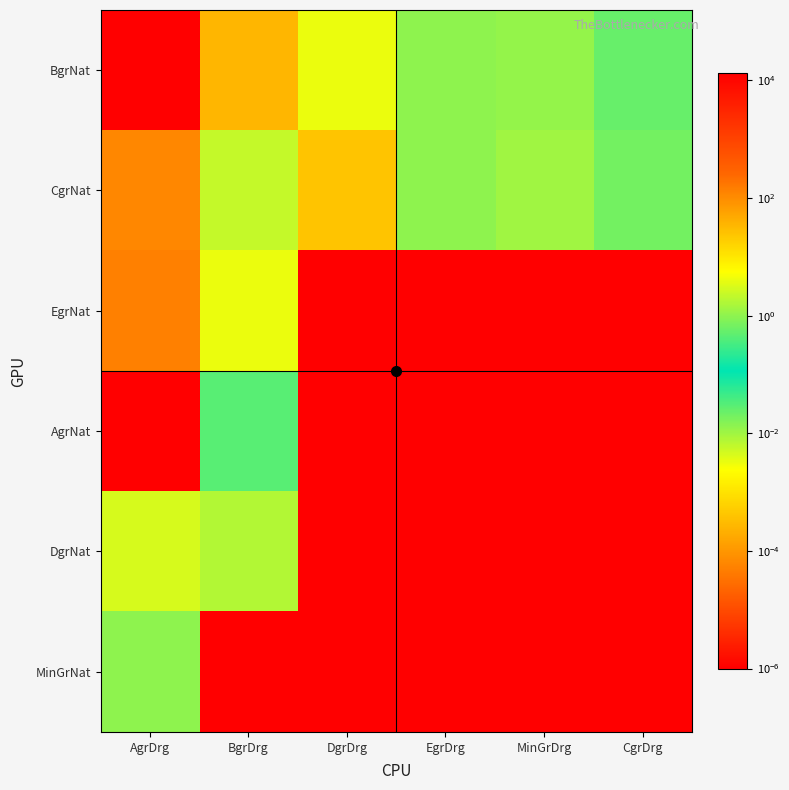

Reading left to right, extract all data points from this chart.

BgrNat: AgrDrg=13146.1	BgrDrg=34.7	DgrDrg=4.1	EgrDrg=1.0	MinGrDrg=1.1	CgrDrg=0.5
CgrNat: AgrDrg=114.0	BgrDrg=0.0	DgrDrg=23.8	EgrDrg=1.0	MinGrDrg=1.3	CgrDrg=0.7
EgrNat: AgrDrg=138.4	BgrDrg=4.1	DgrDrg=0.0	EgrDrg=0.0	MinGrDrg=0.0	CgrDrg=0.0
AgrNat: AgrDrg=0.0	BgrDrg=0.4	DgrDrg=0.0	EgrDrg=0.0	MinGrDrg=0.0	CgrDrg=0.0
DgrNat: AgrDrg=3.0	BgrDrg=1.7	DgrDrg=0.0	EgrDrg=0.0	MinGrDrg=0.0	CgrDrg=0.0
MinGrNat: AgrDrg=1.0	BgrDrg=0.0	DgrDrg=0.0	EgrDrg=0.0	MinGrDrg=0.0	CgrDrg=0.0